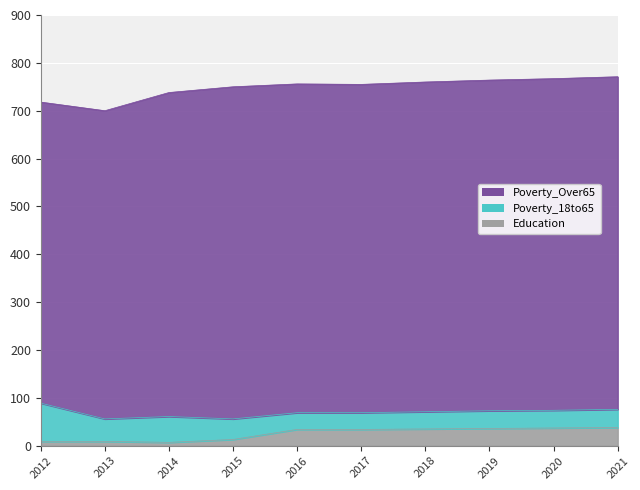

What is the total value across all series at 2020?

767